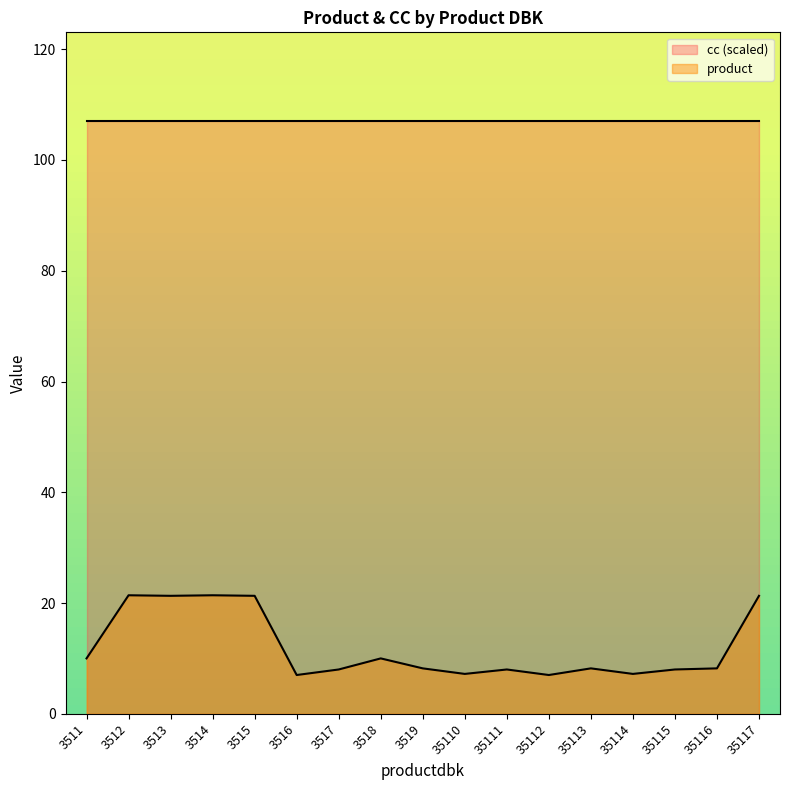

What is the sum of all values?

203.7